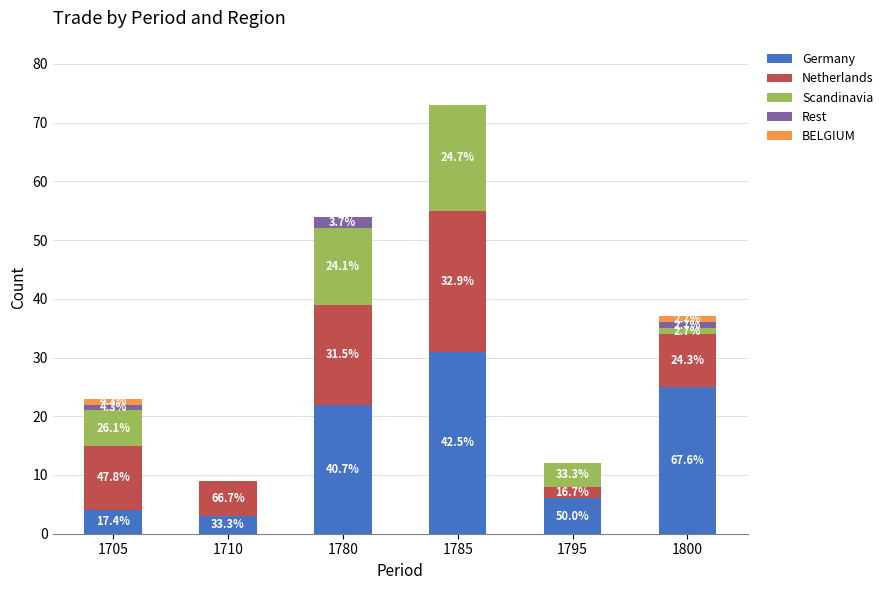

Between 1705 and 1710, which series saw the biggest shift?

Scandinavia